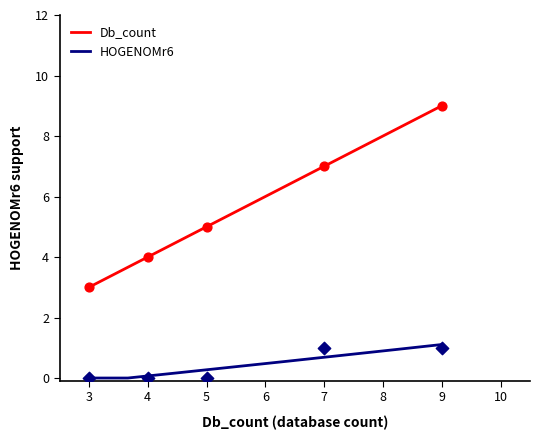

Is the value of Db_count at G1PAJ6_MYOLU greater than the value of HOGENOMr6 at G1NI51_MELGA?

Yes